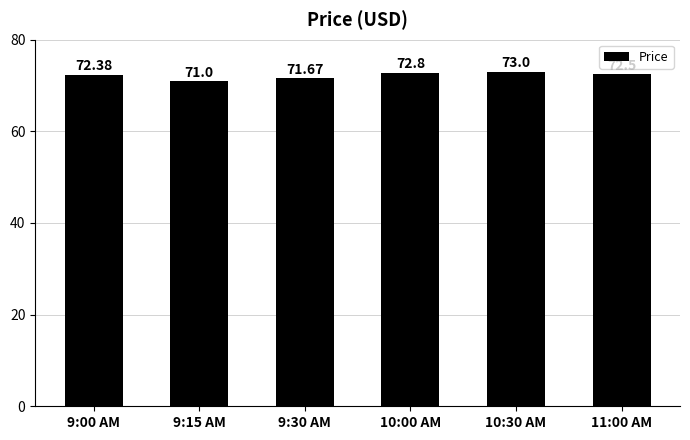

Read the value at 10:30 AM.

73.0